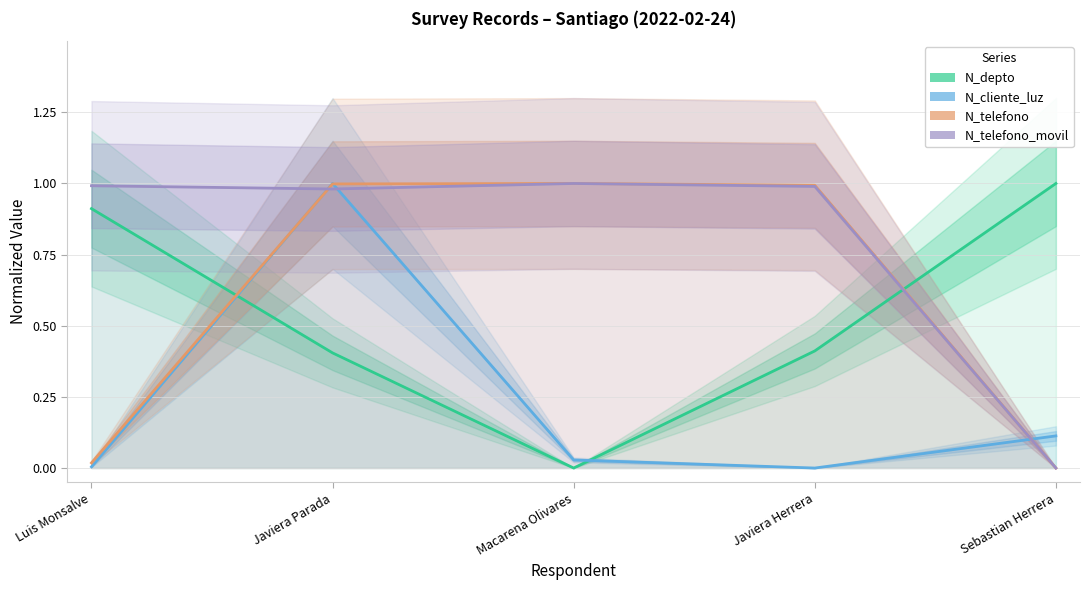

Rank the categories by N_cliente_luz value from lowest to highest.

Javiera Herrera, Luis Monsalve, Macarena Olivares, Sebastian Herrera, Javiera Parada